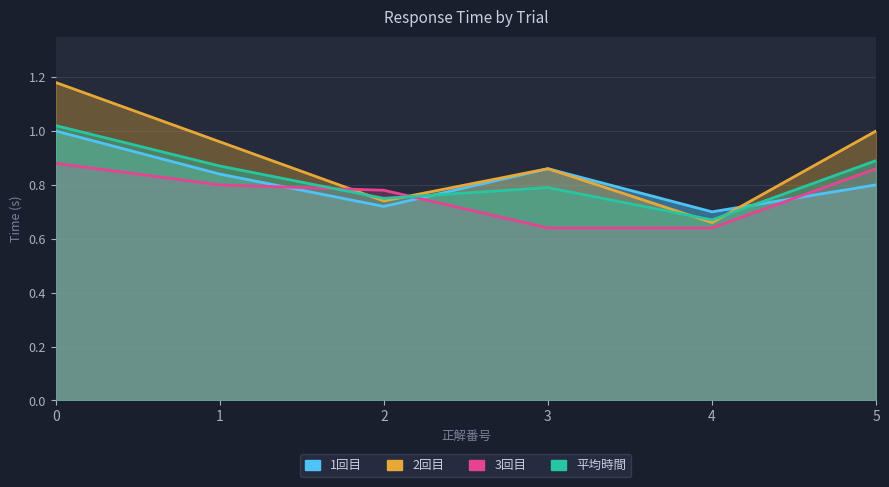

The value of 平均時間 at 1 is 0.9. True or false?

True